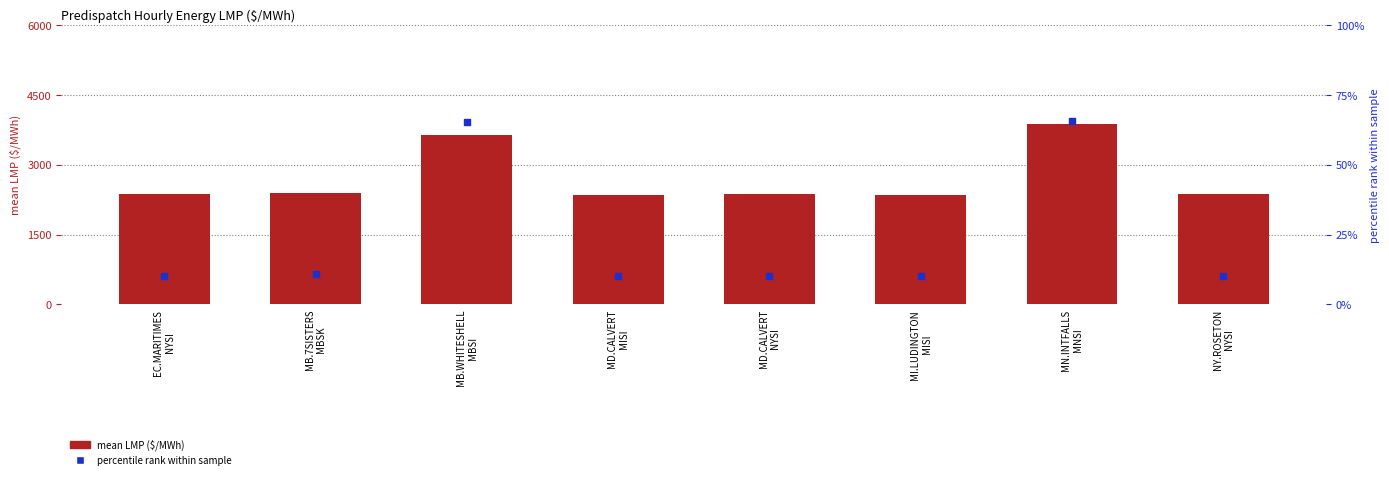

Which series reaches the maximum Y coordinate?

percentile rank within sample